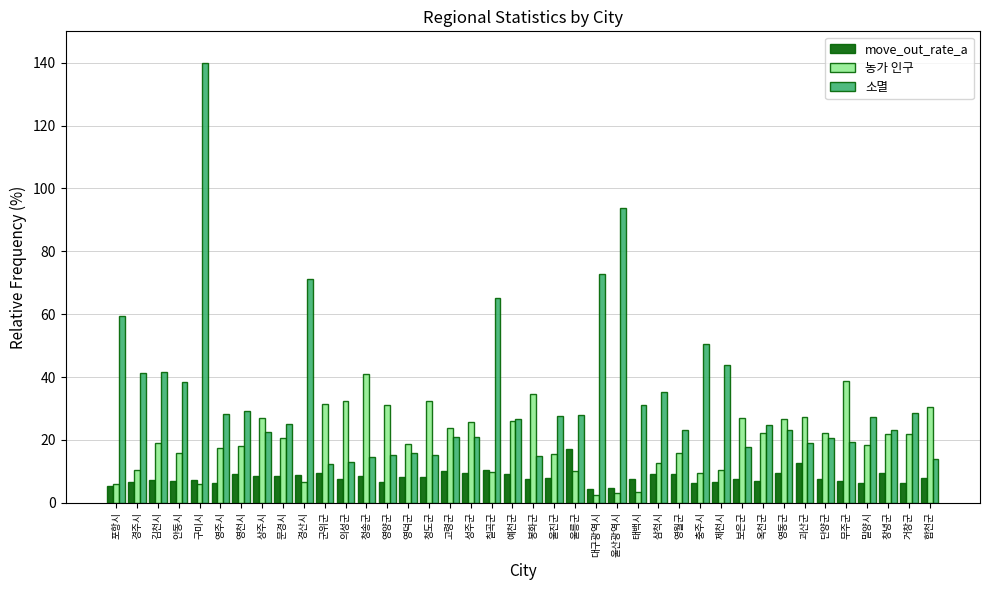

What is the sum of the 농가 인구 values at 영덕군 and 영양군?

49.8